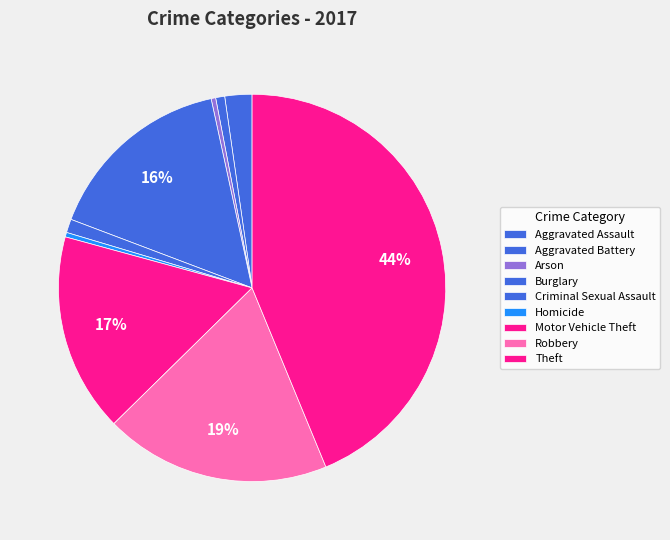

How many segments does this pie chart have?

9